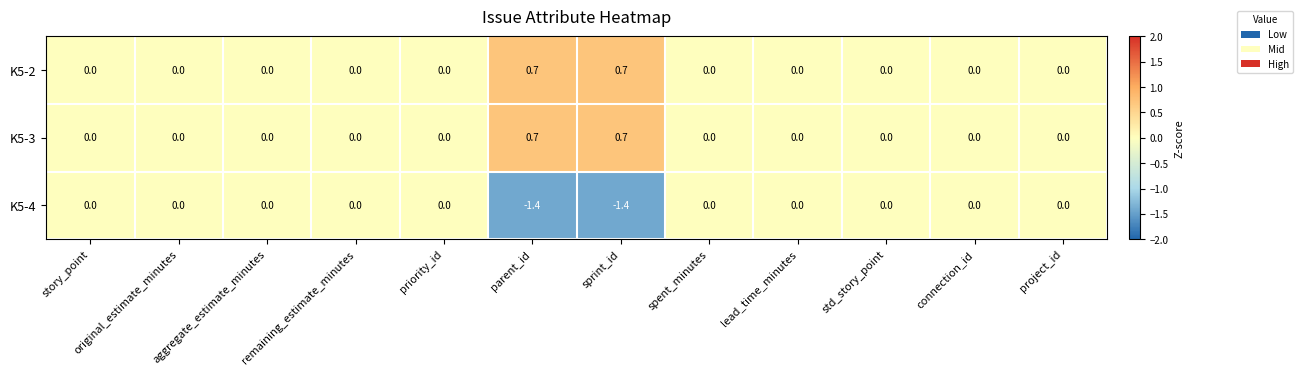

Which series has the widest spread of values?

K5-4